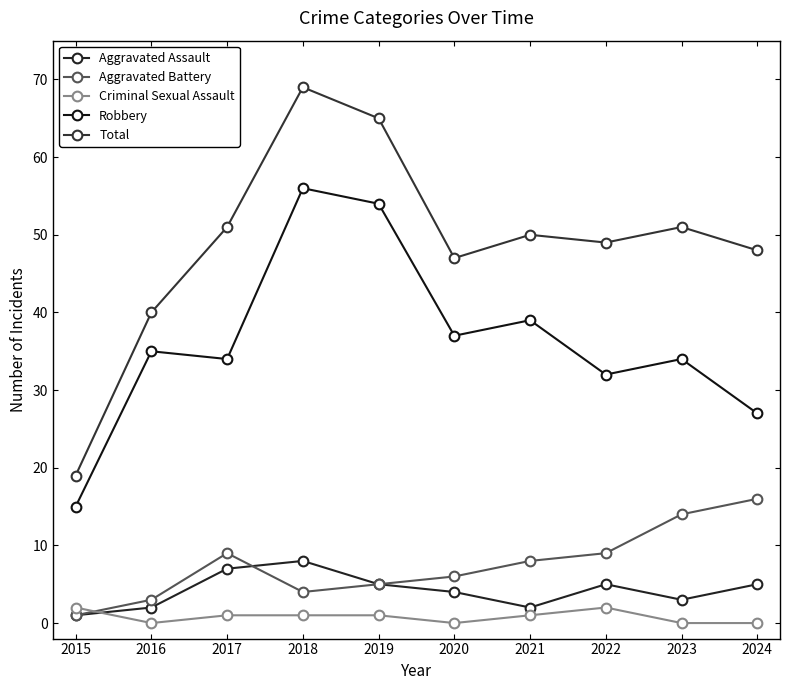

How many values in the Total series are below 50?

5